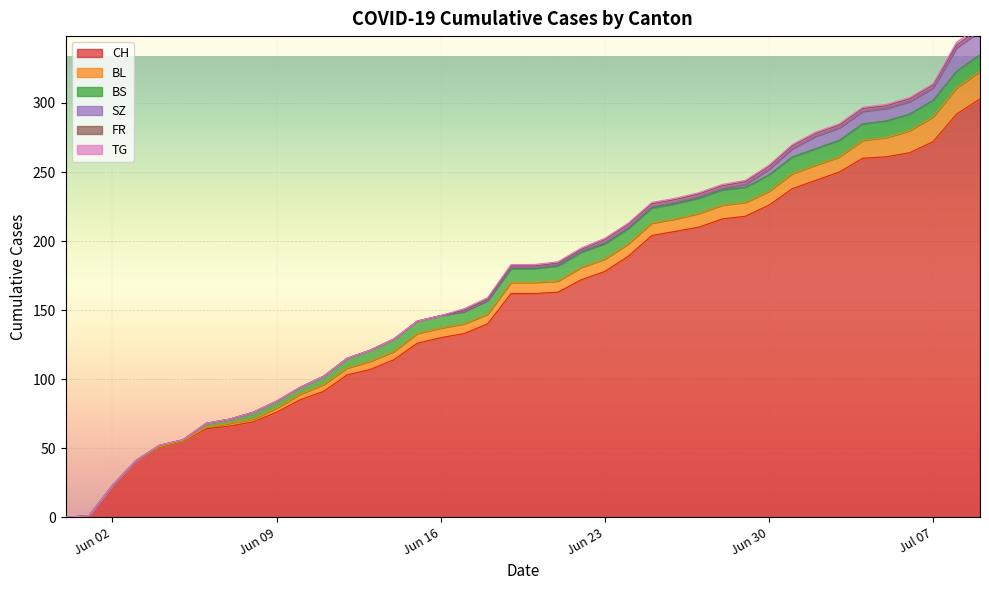

How many distinct data groups are displayed?

6